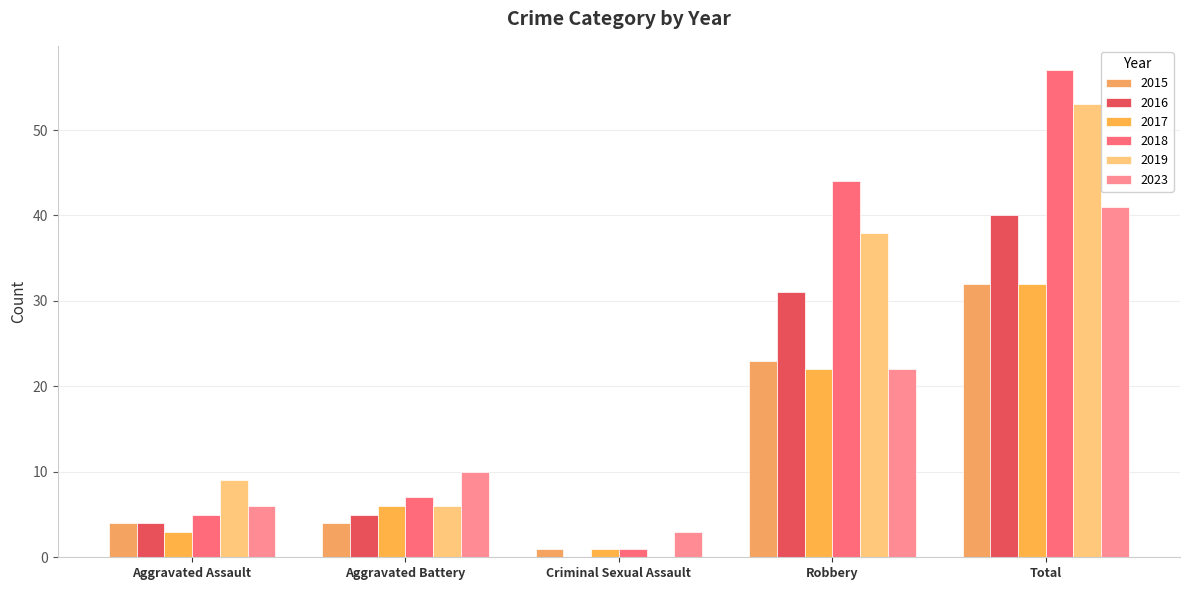

List the labels in order of 2017 value, largest first.

Total, Robbery, Aggravated Battery, Aggravated Assault, Criminal Sexual Assault